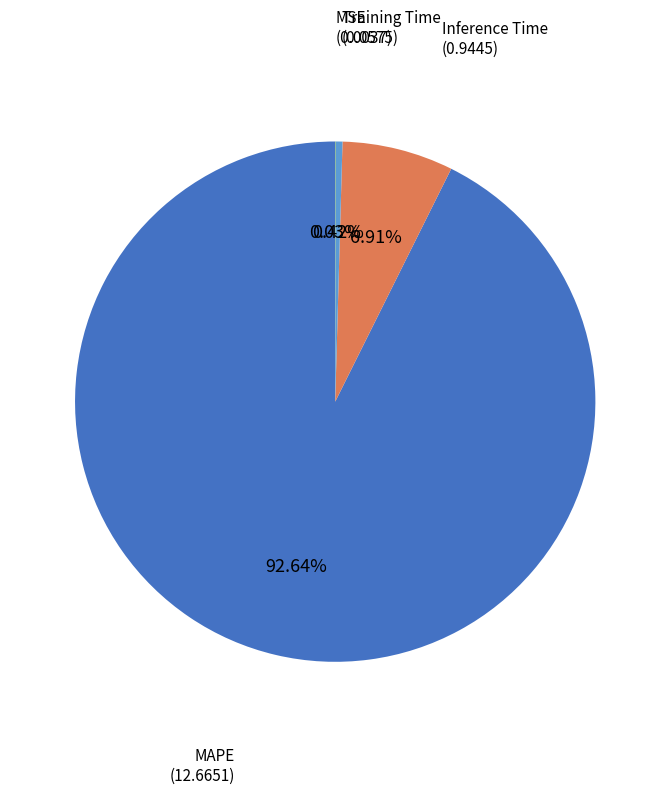

Does any single category account for the majority?

Yes